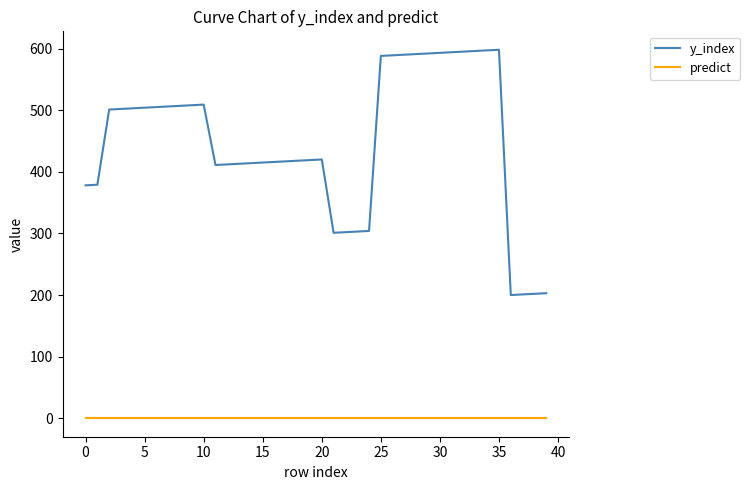

Which series has the widest spread of values?

y_index